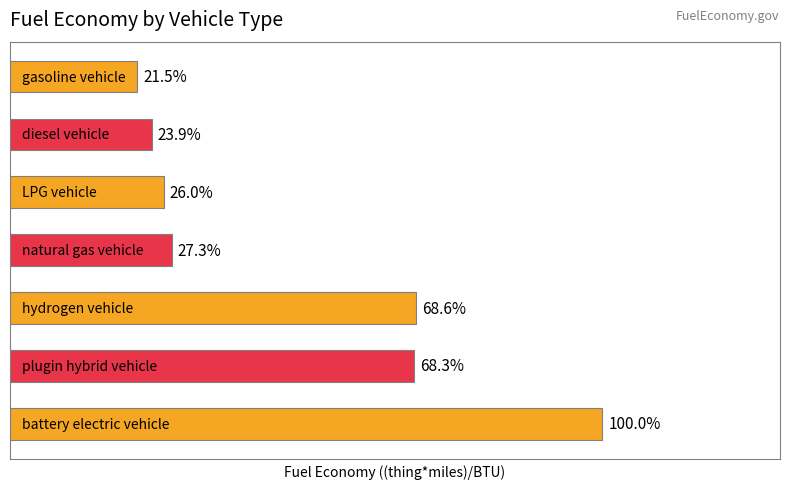

Are the bars horizontal?

Yes